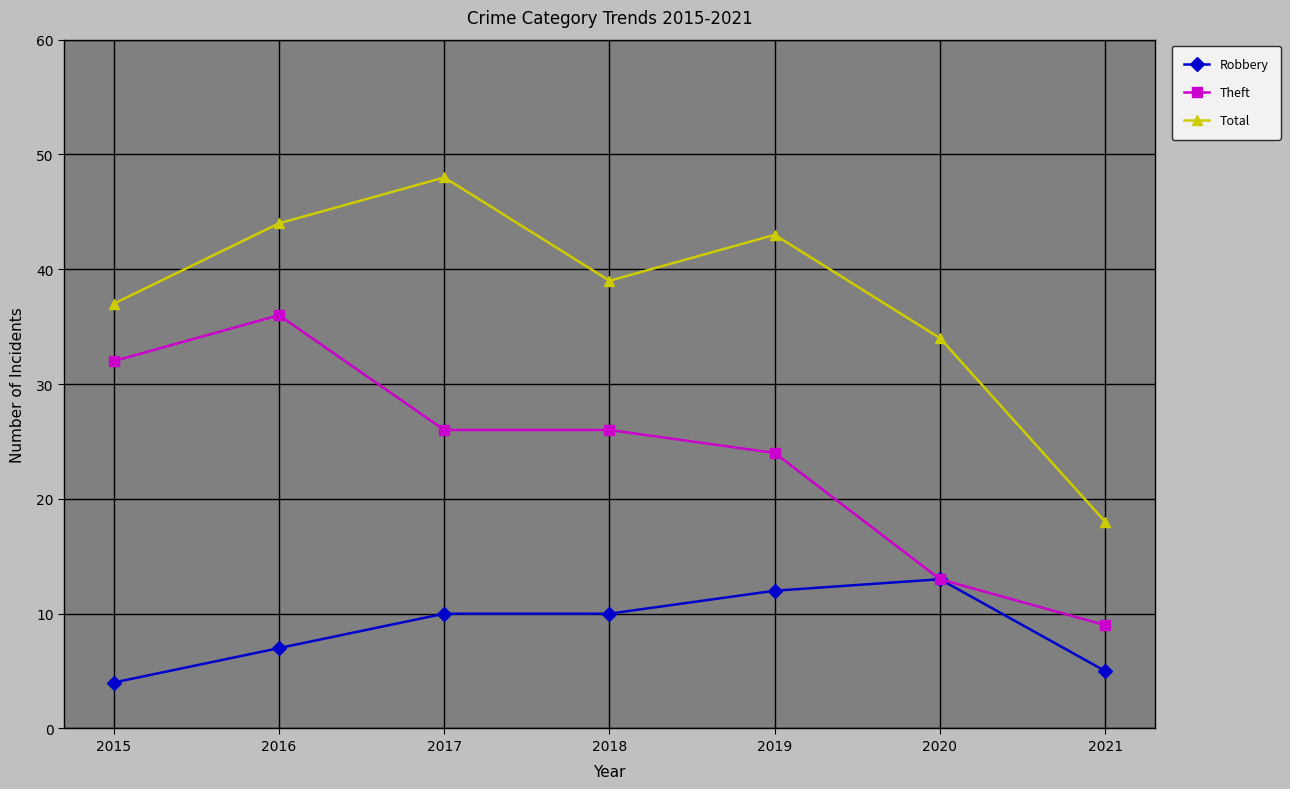

What is the minimum value for Total?

18